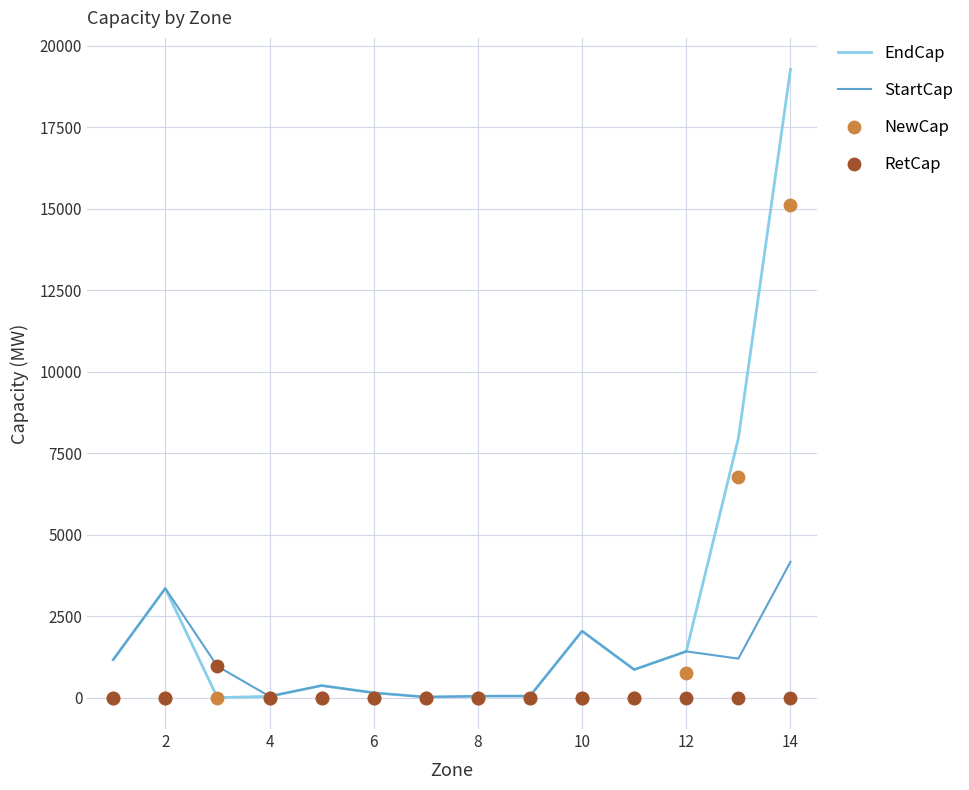

At how many categories does at least one series exceed 6914?

2